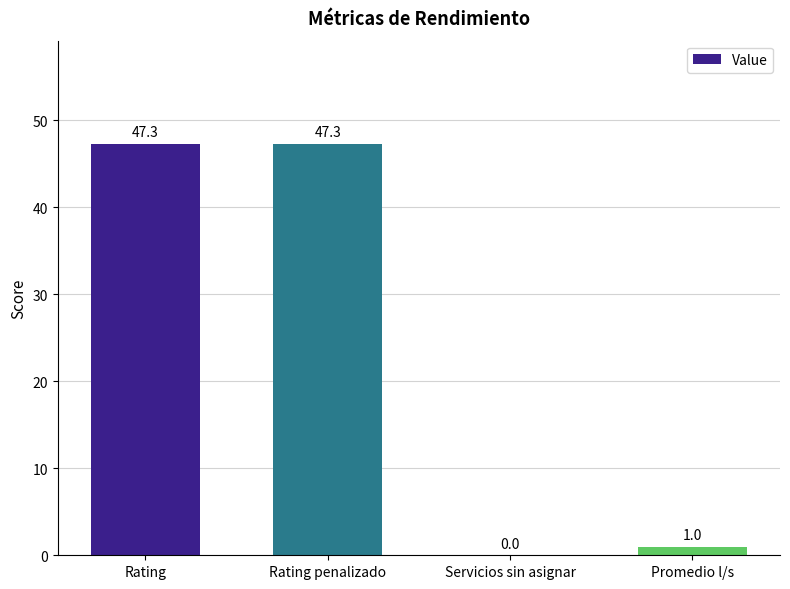

Is it true that the value at Servicios sin asignar is -22.3?

False